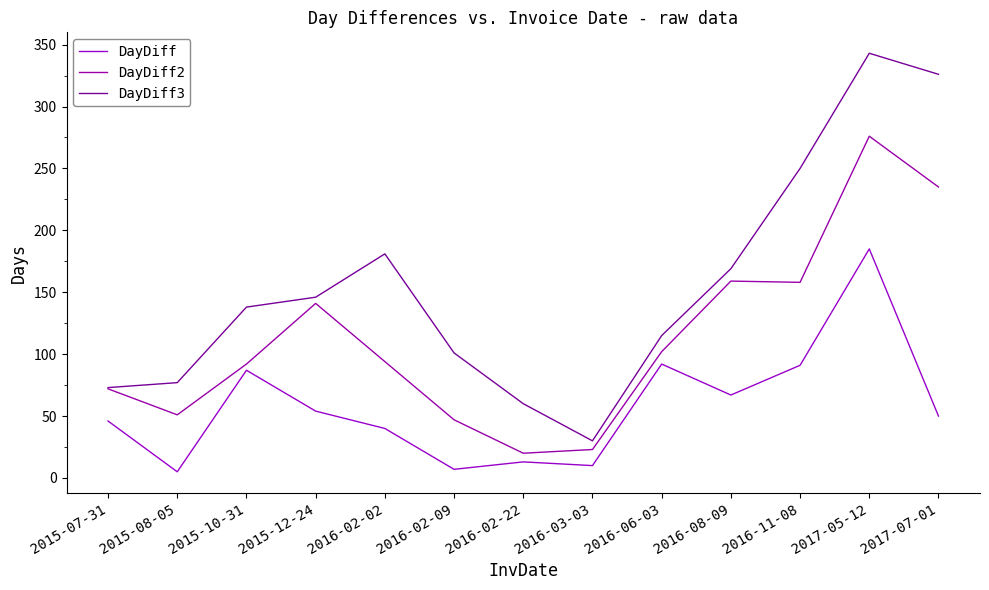

List the series in order of their peak value, lowest first.

DayDiff, DayDiff2, DayDiff3